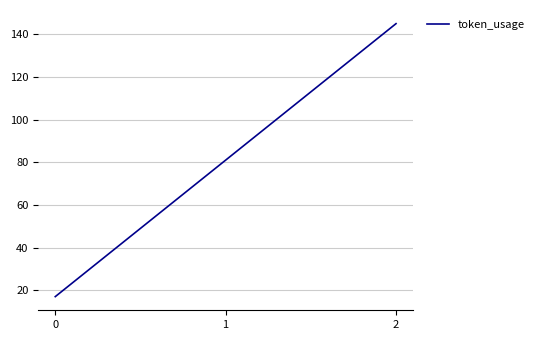

What is the change in value from 1 to 2?

+64